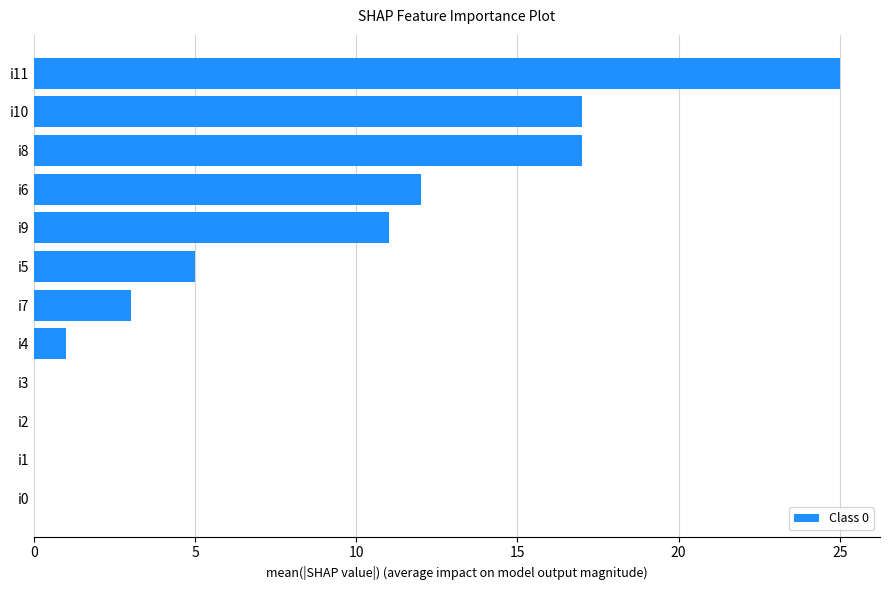

The value at i0 is 9. True or false?

False